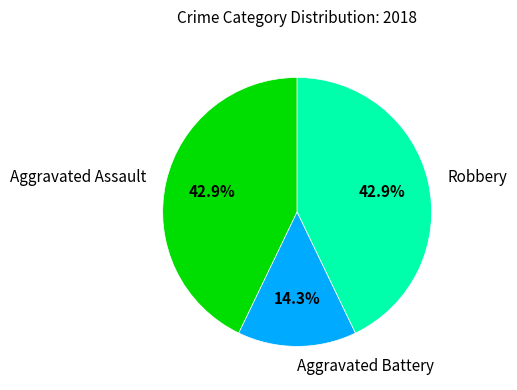

To the nearest percent, what is the combined percentage of Aggravated Assault and Aggravated Battery?

57%